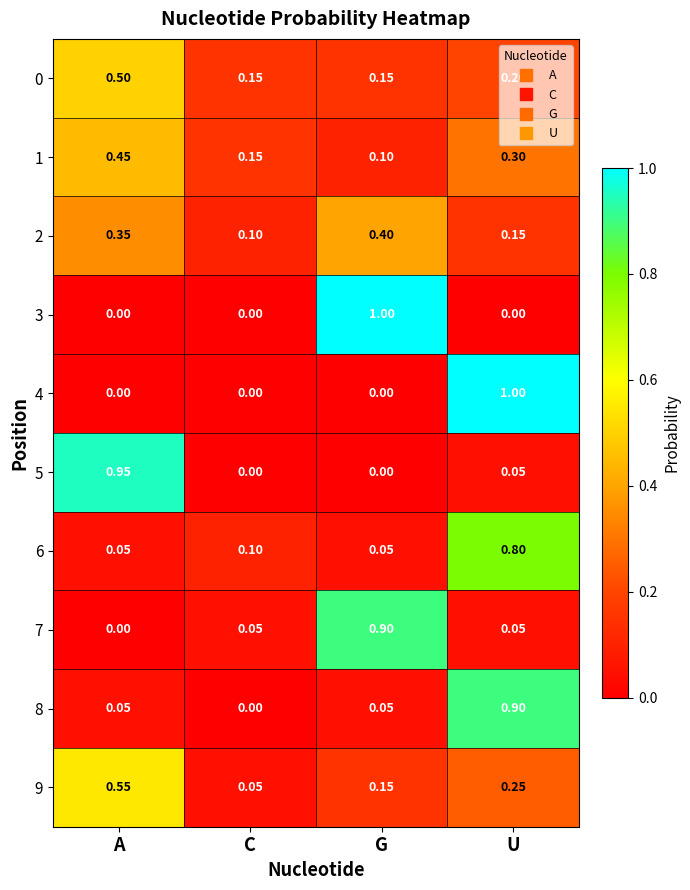

At which category is the sum across all series the highest?

U